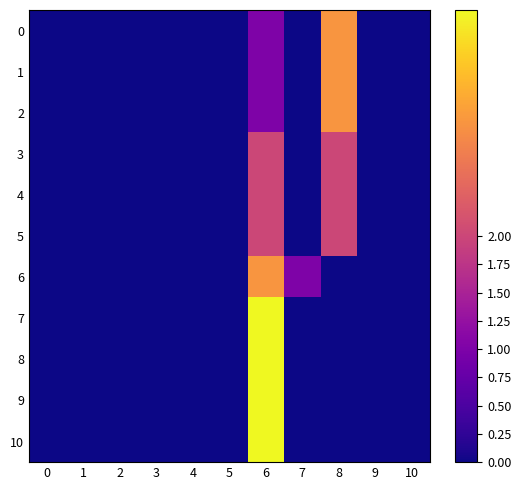

Which series has the largest range (max minus min)?

7